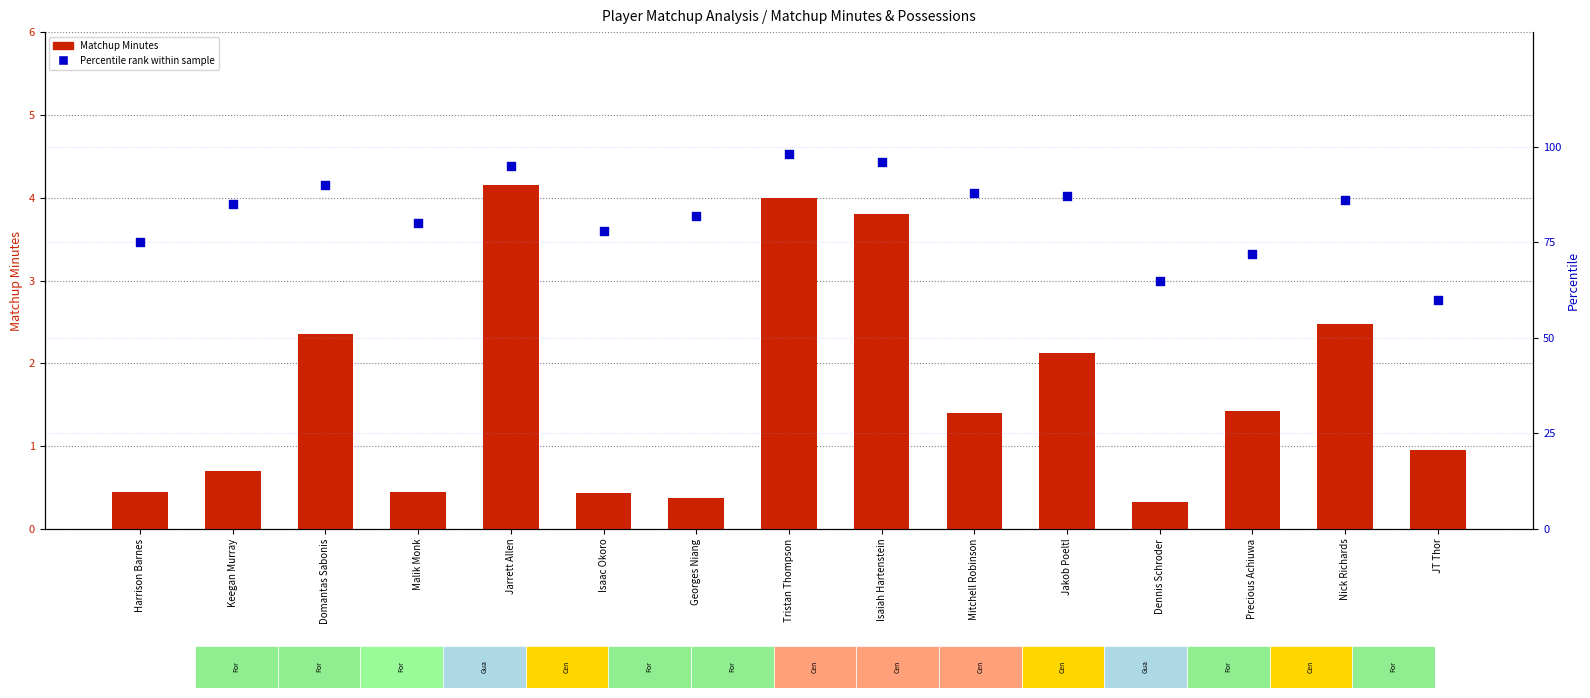

Which series reaches the minimum Y coordinate?

Matchup Minutes